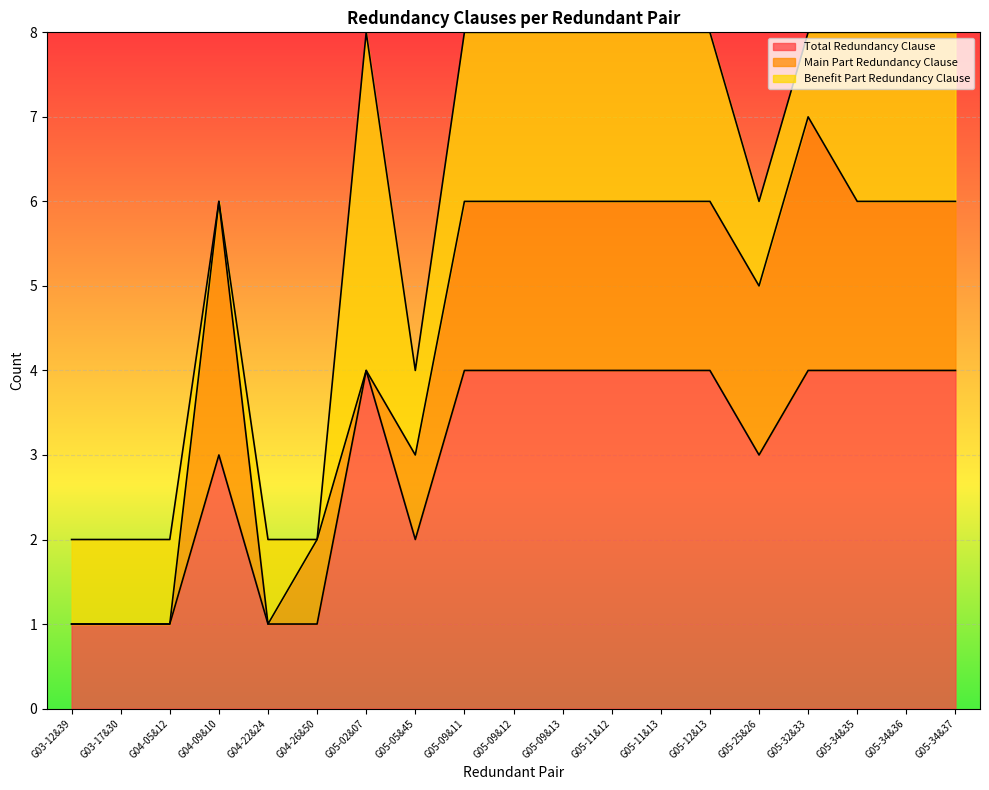

How many lines are shown in the chart?

3